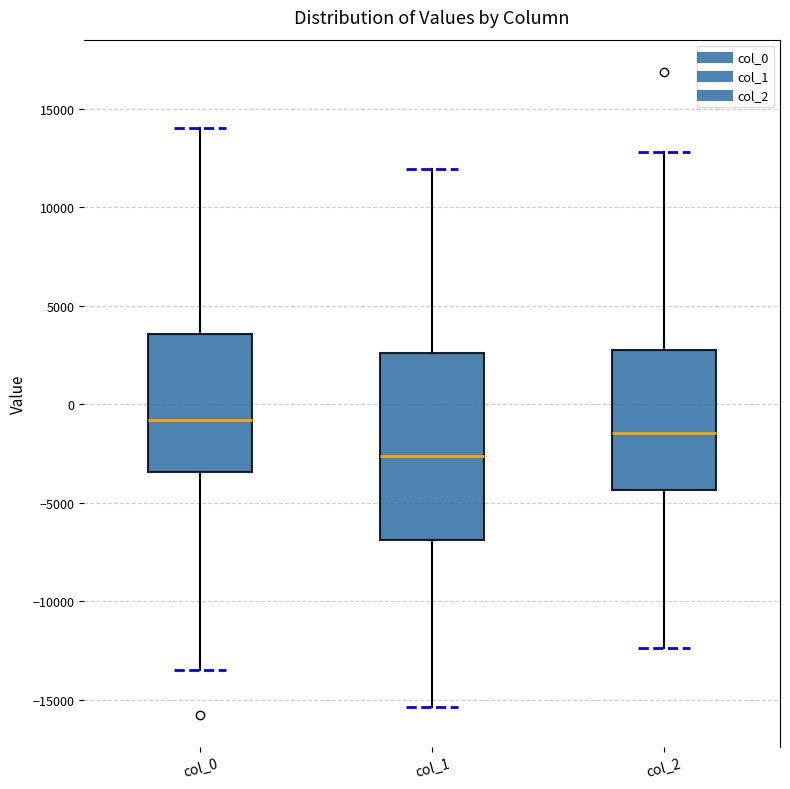

Comparing the boxes themselves (not the whiskers), which one is the tallest?

col_1